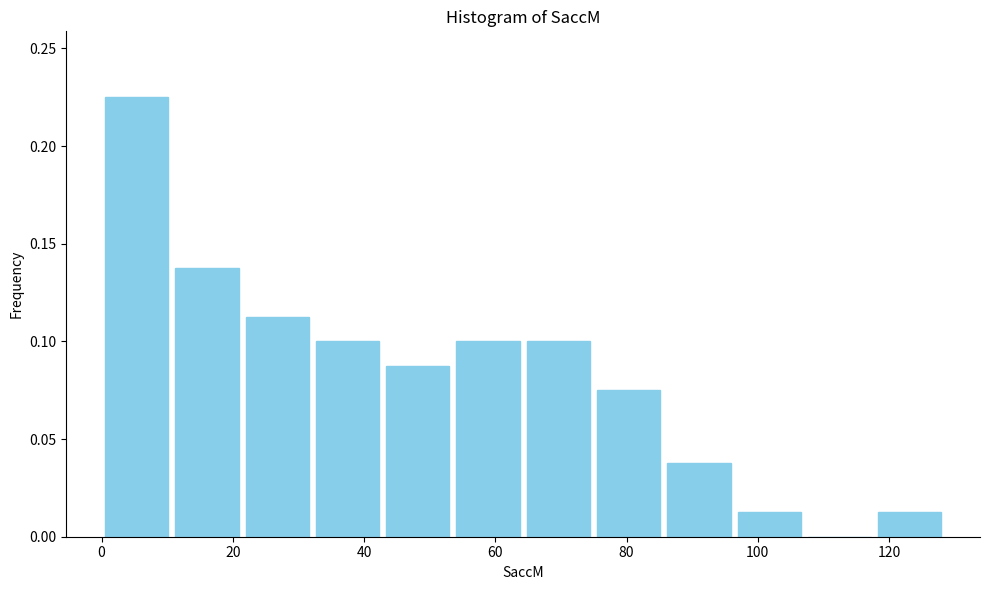

Reading left to right, transcribe this chart: for each bar, give the range it covers on the x-axis and its height. Neither the bar edges nor the heights are printed on the chart, so give them approximately, as read against the axes.

0 to 10: 0.225
10 to 22: 0.140
22 to 32: 0.115
32 to 42: 0.100
42 to 54: 0.090
54 to 64: 0.100
64 to 74: 0.100
74 to 86: 0.075
86 to 96: 0.040
96 to 108: 0.015
108 to 118: 0
118 to 128: 0.015